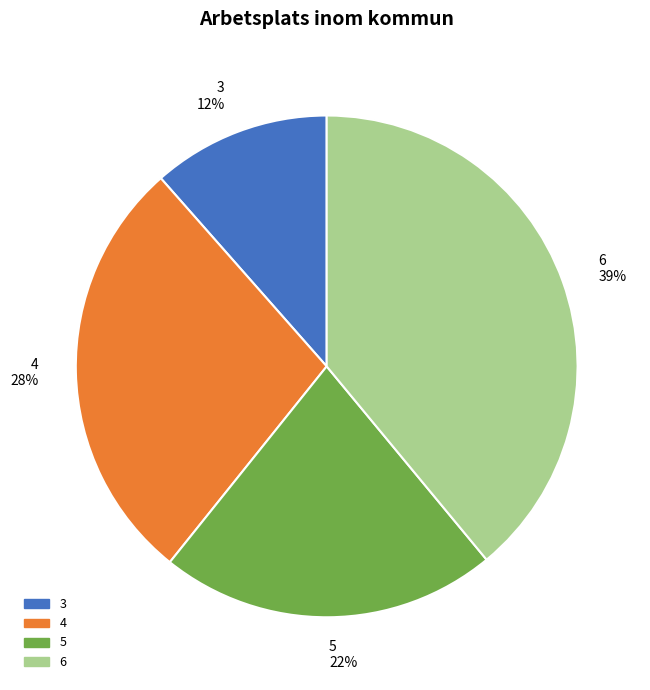

What is the ratio of the value at 3 to the value at 4?

0.4